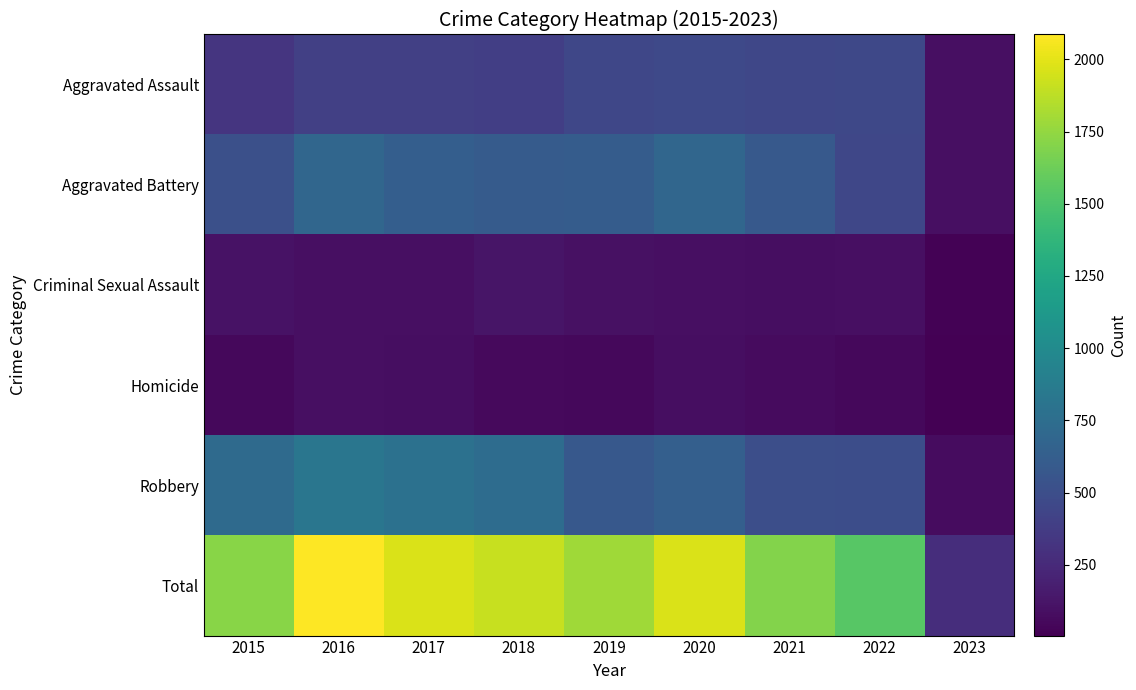

At which category is the sum across all series the highest?

2016